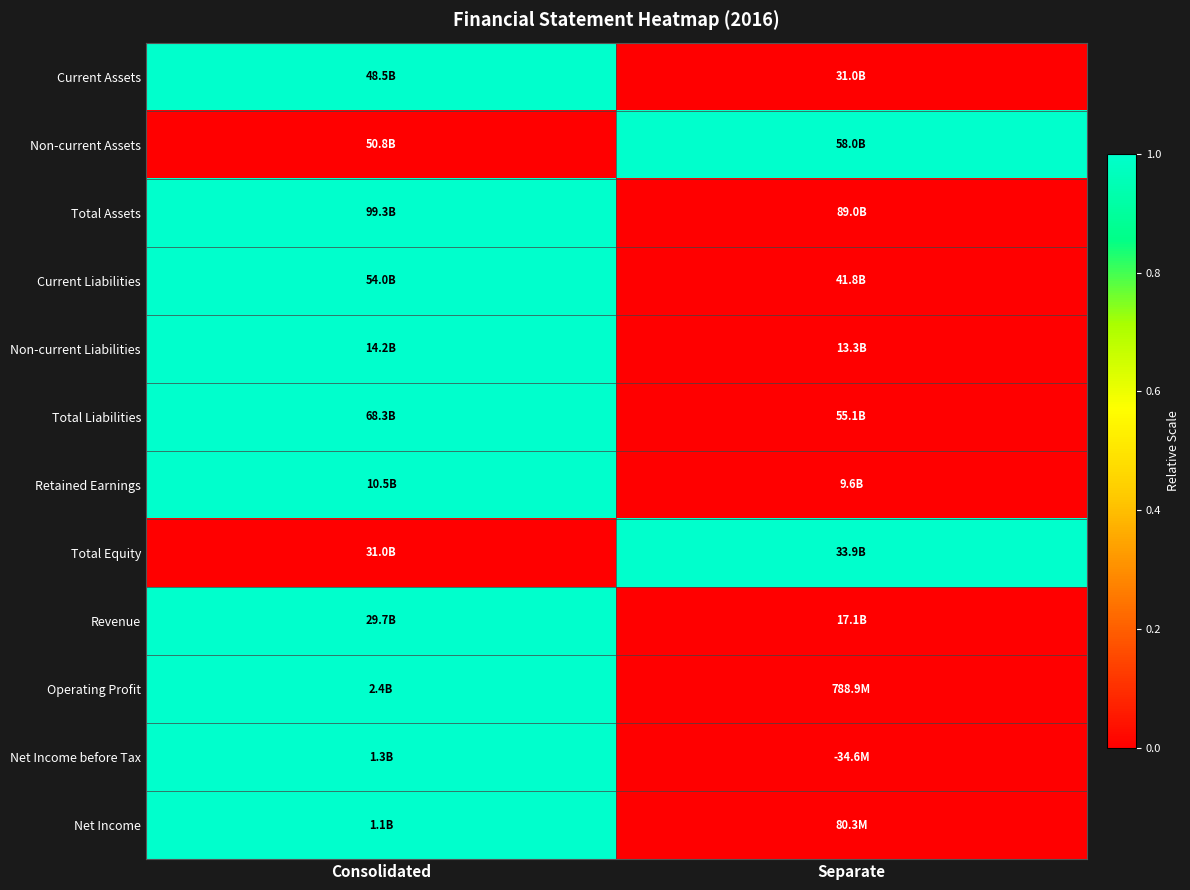

How many series are shown in this chart?

12